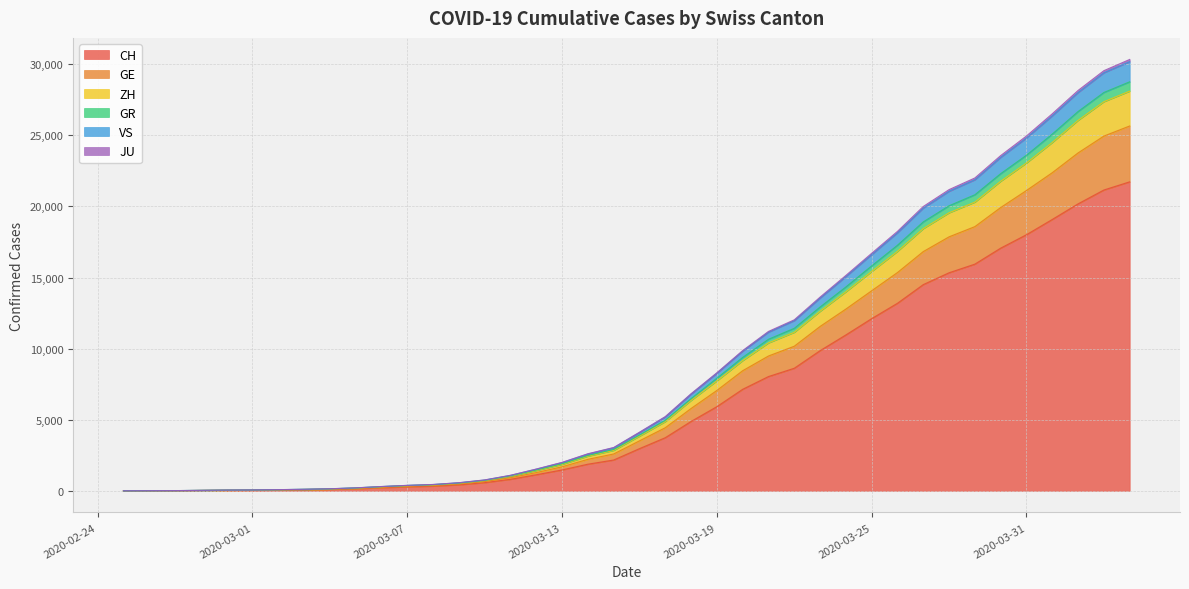

True or false: CH and VS intersect in this chart.

False